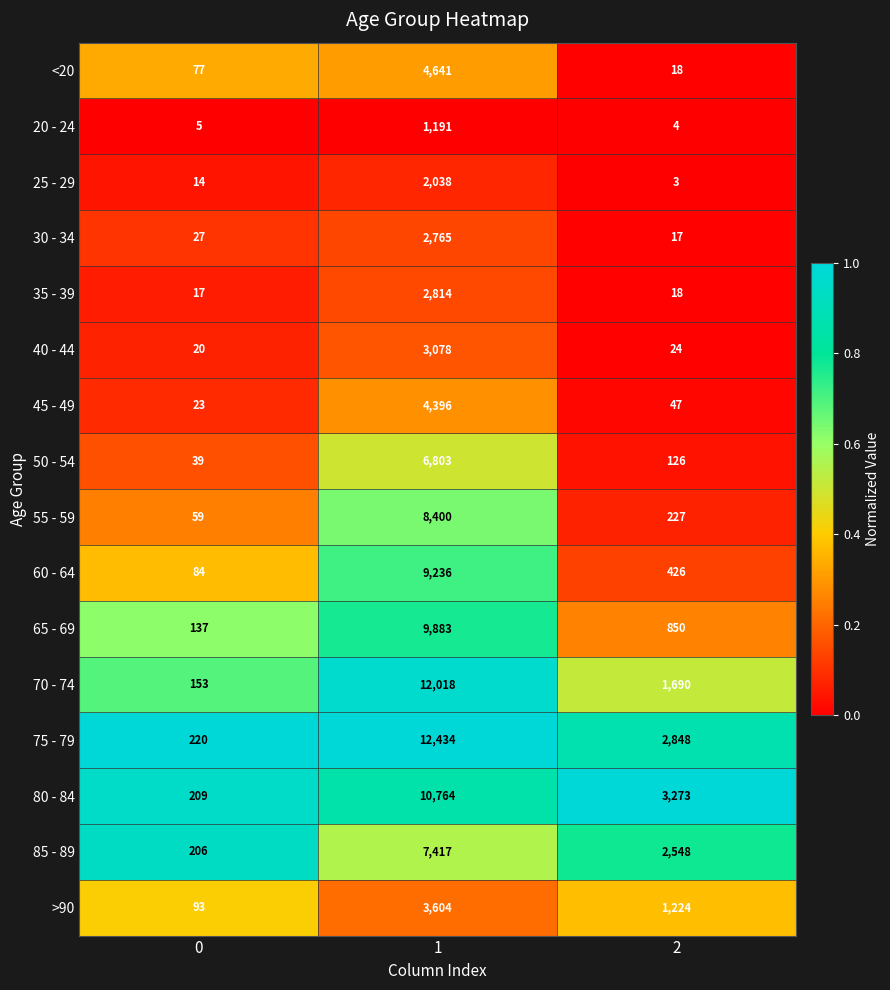

Read the >90 value at 2, to the nearest 50.

1200